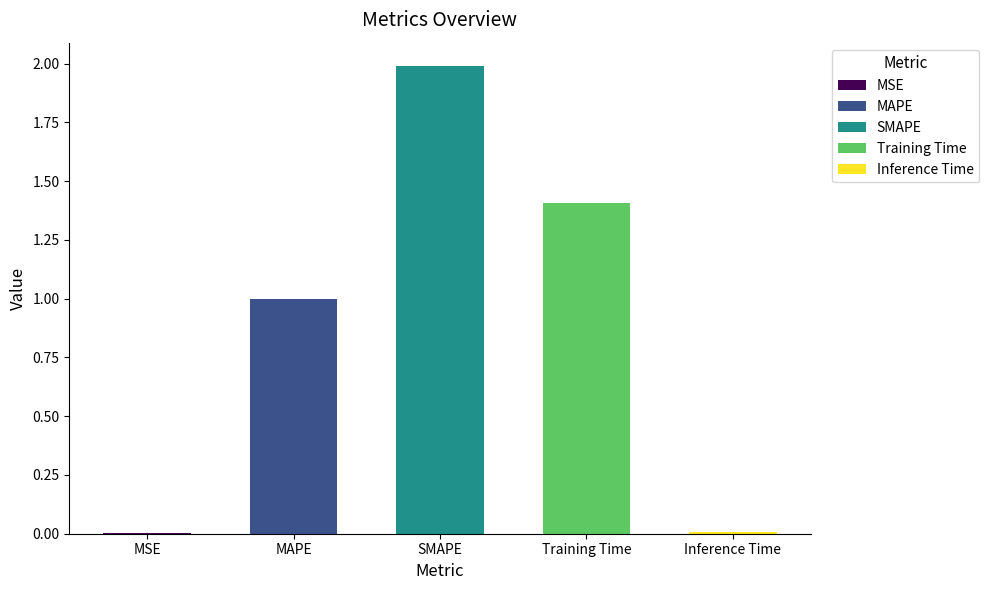

At which category does the chart reach its peak across all series?

SMAPE